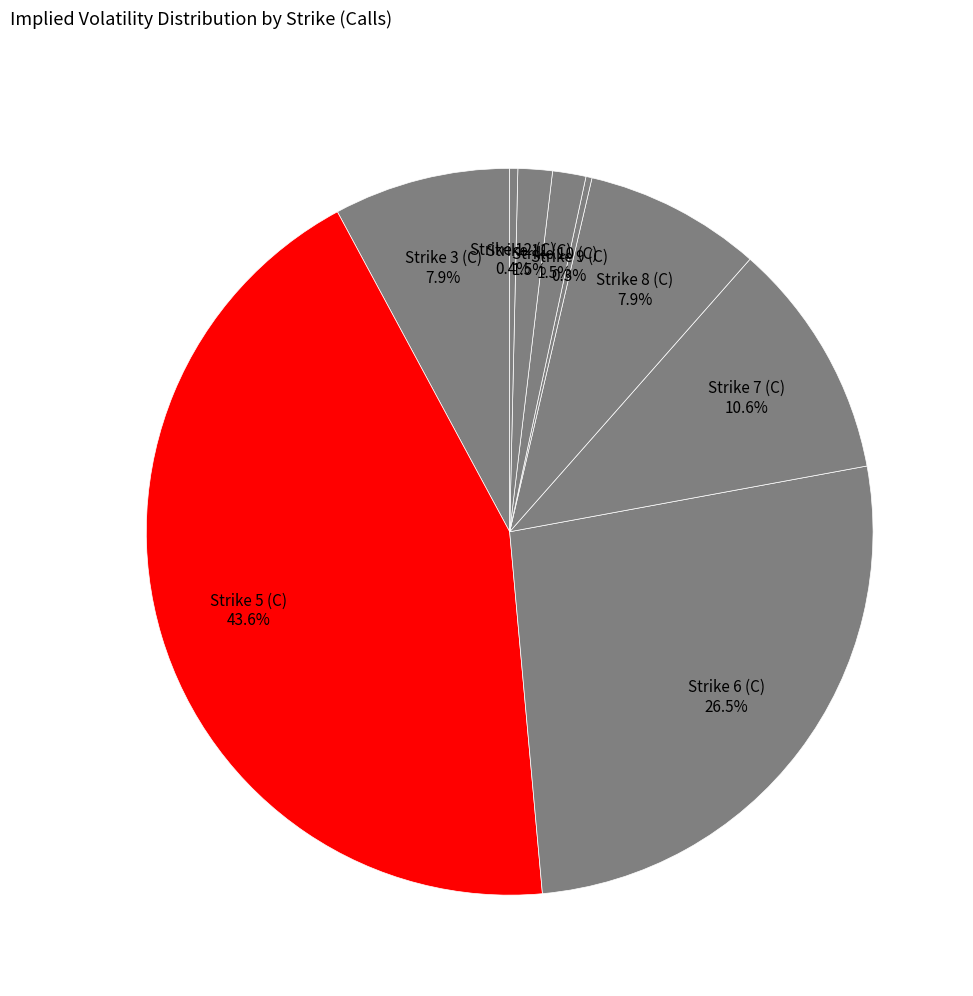

Do Strike 12 (C) and Strike 10 (C) together represent more than half of the pie?

No